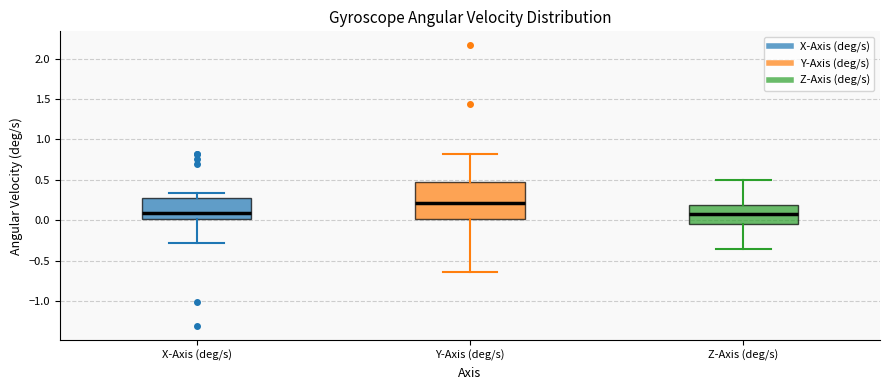

Where does the lower whisker of the box for X-Axis (deg/s) end on the y-axis? The values are not printed on the chart, so give them approximately, as read against the axis.

-0.30